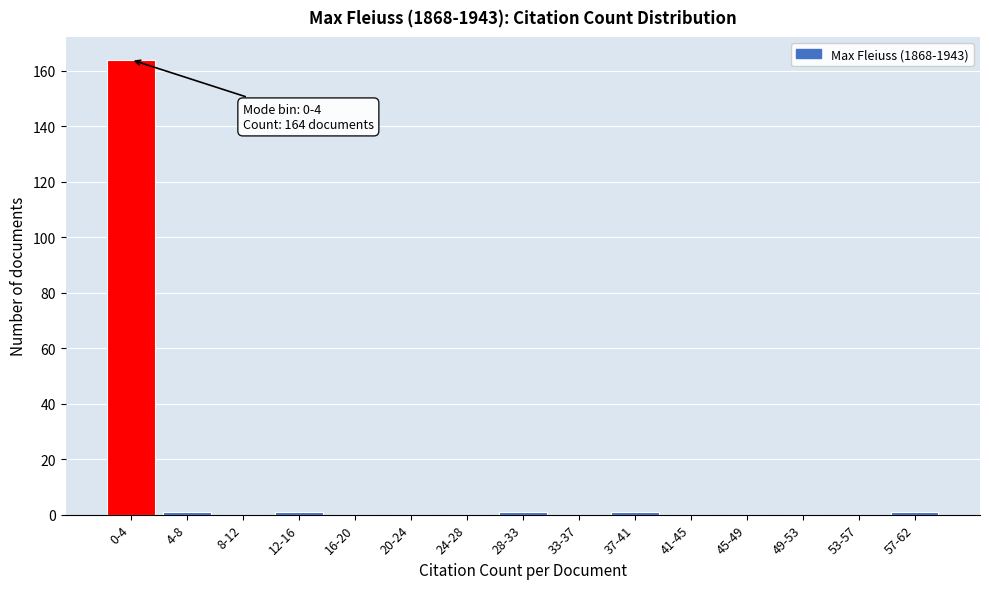

Reading left to right, what are all the values shown in this chart?

0-4=164	4-8=1	8-12=0	12-16=1	16-20=0	20-24=0	24-28=0	28-33=1	33-37=0	37-41=1	41-45=0	45-49=0	49-53=0	53-57=0	57-62=1